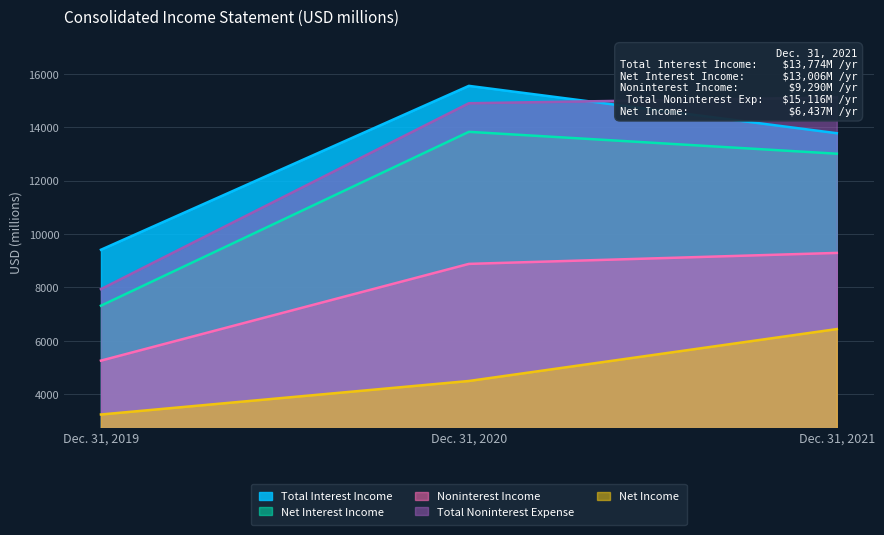

Which label corresponds to the smallest value in the chart?

Dec. 31, 2019